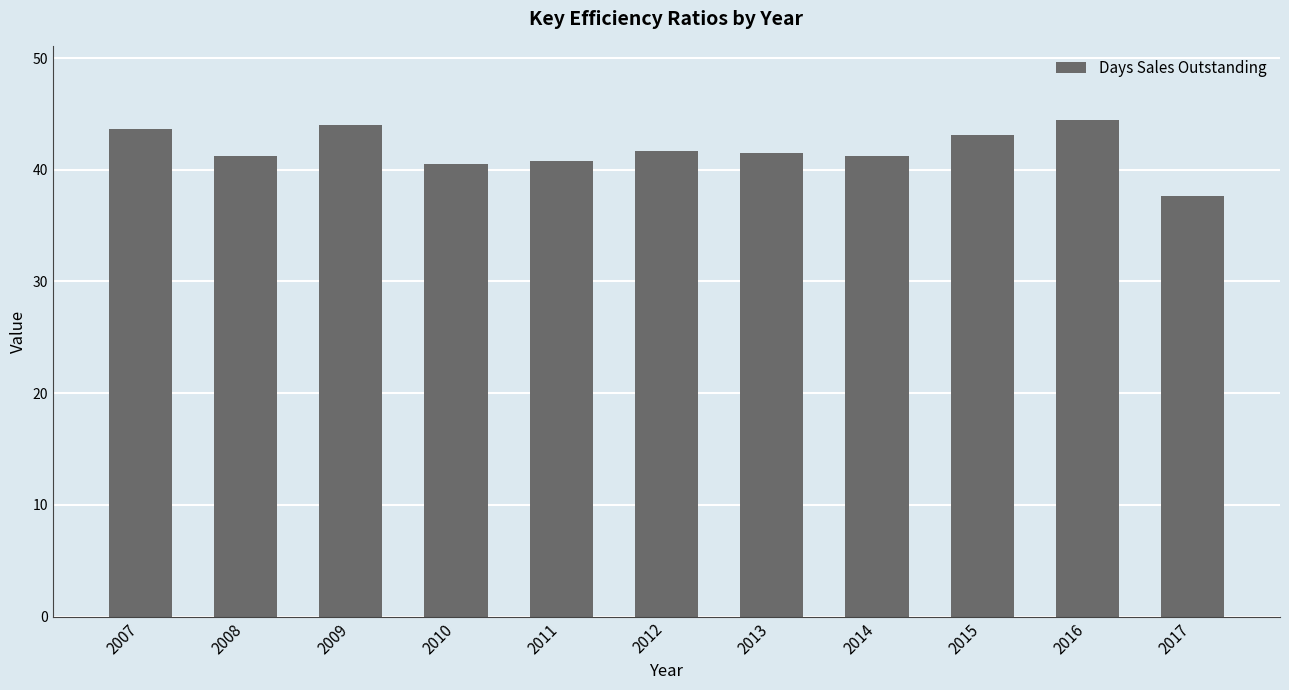

What is the maximum value shown in the chart?

44.4